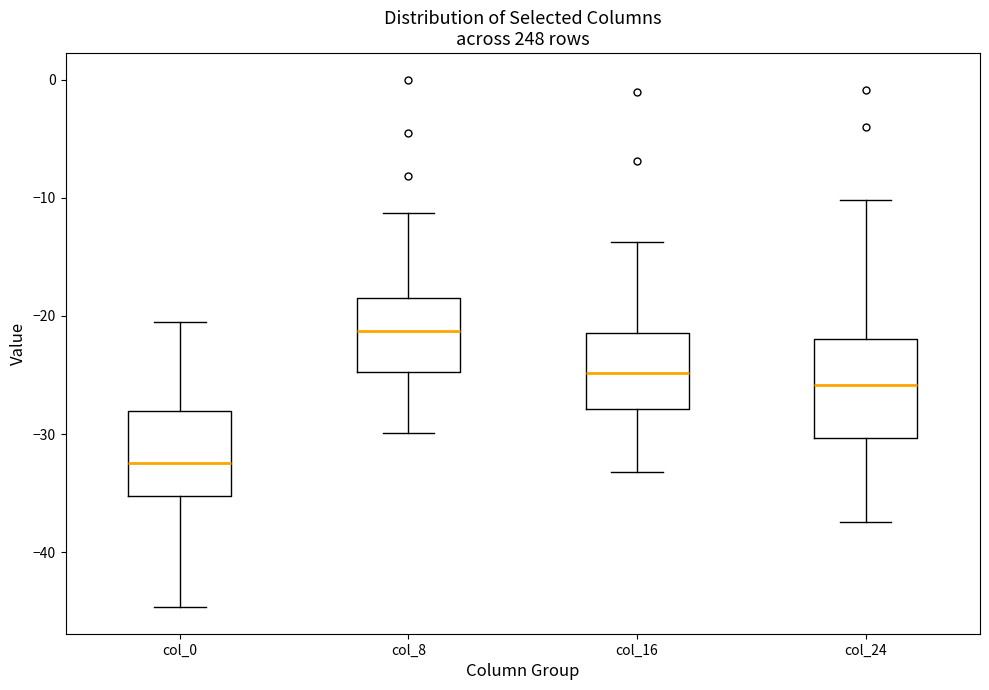

Reading left to right, read every box against the y-axis: the position of its median line, the range the box covers, and the ends of its whiskers. The values are not printed on the chart, so give them approximately, as read against the axis.

col_0: median -32, box -35 to -28, whiskers -45 to -20
col_8: median -21, box -25 to -18, whiskers -30 to -11
col_16: median -25, box -28 to -21, whiskers -33 to -14
col_24: median -26, box -30 to -22, whiskers -37 to -10